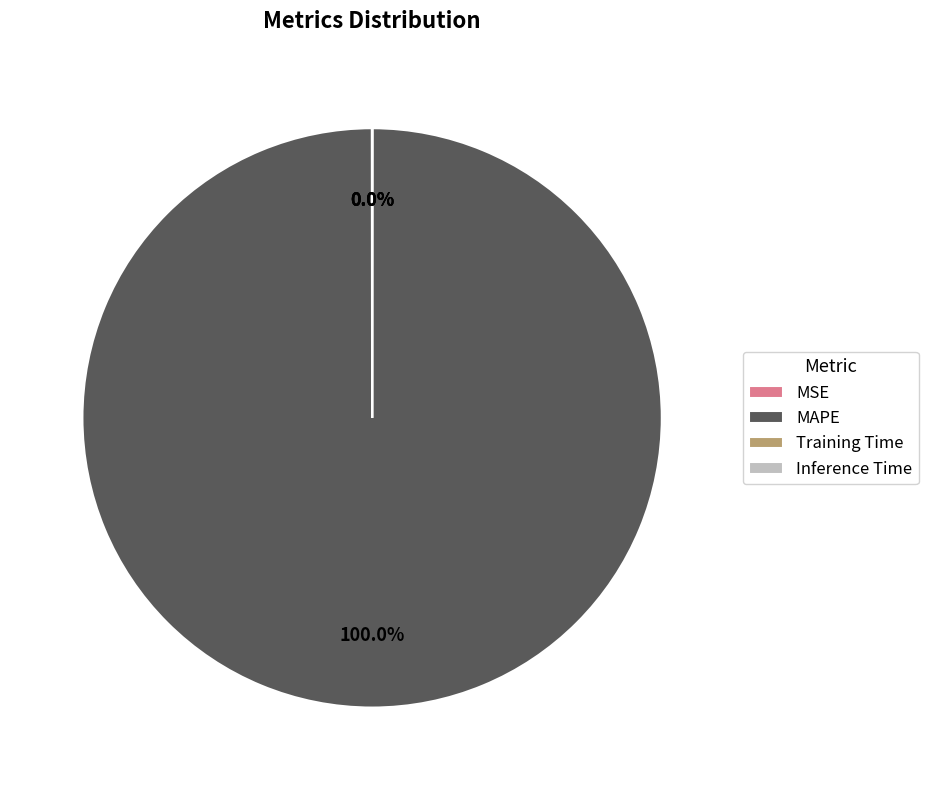

Which category accounts for the majority?

MAPE